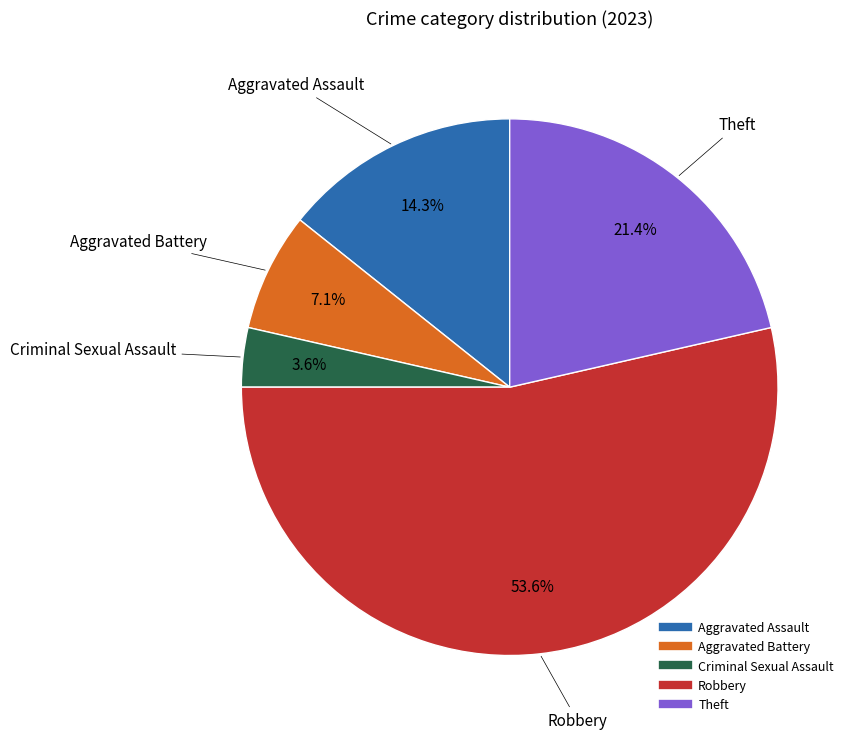

To the nearest percent, what is the difference between the largest and smallest slice percentages?

50%